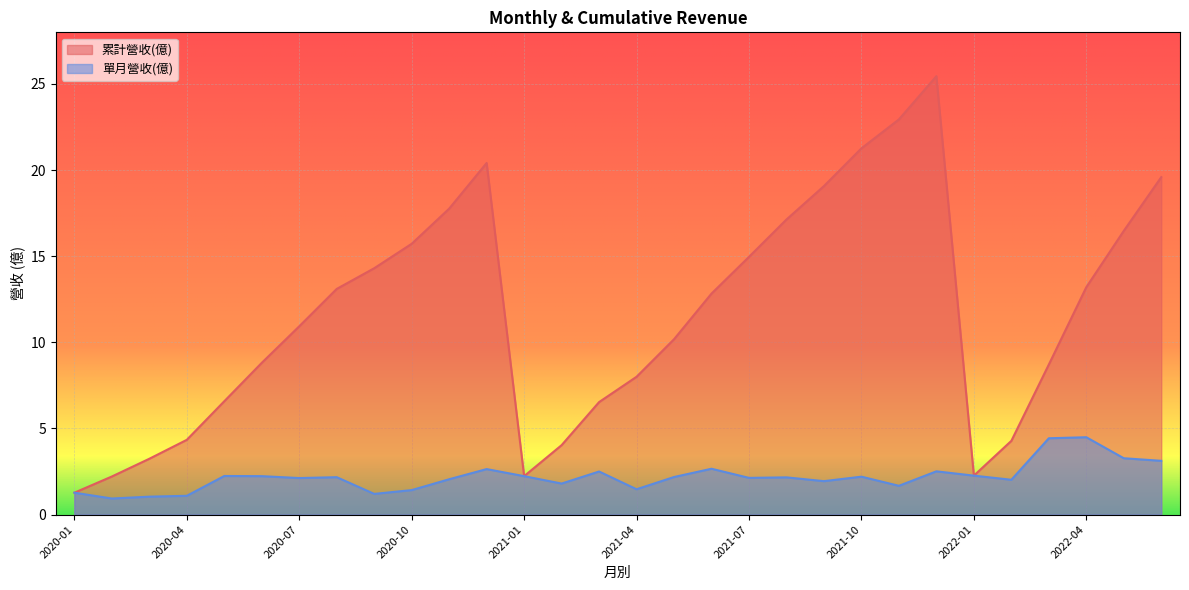

True or false: 單月營收(億) and 累計營收(億) intersect in this chart.

False